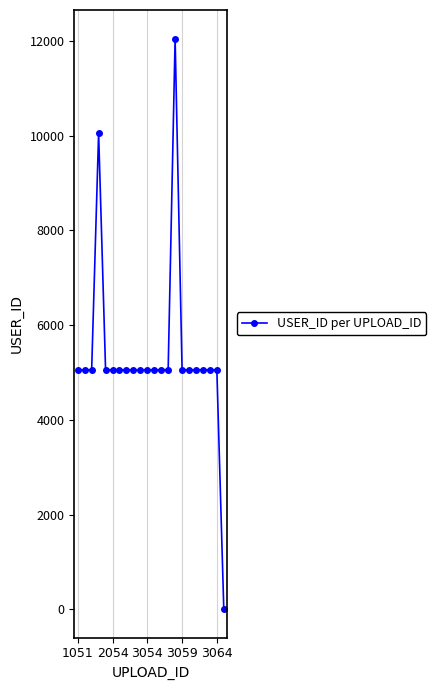

How many lines are shown in the chart?

1